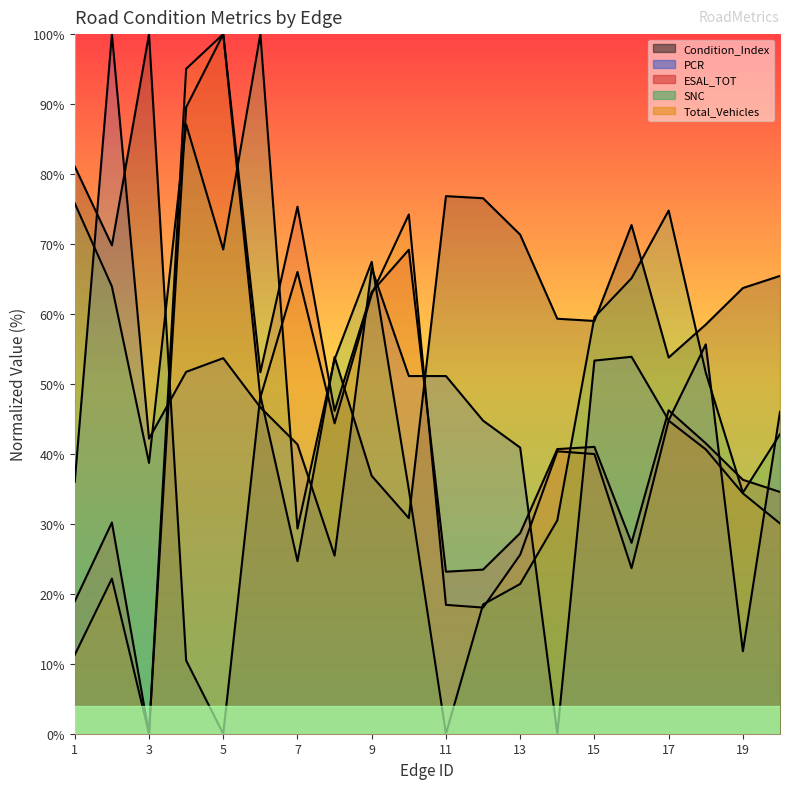

At 14, list the series in order from largest to smallest.

Condition_Index, ESAL_TOT, Total_Vehicles, SNC, PCR